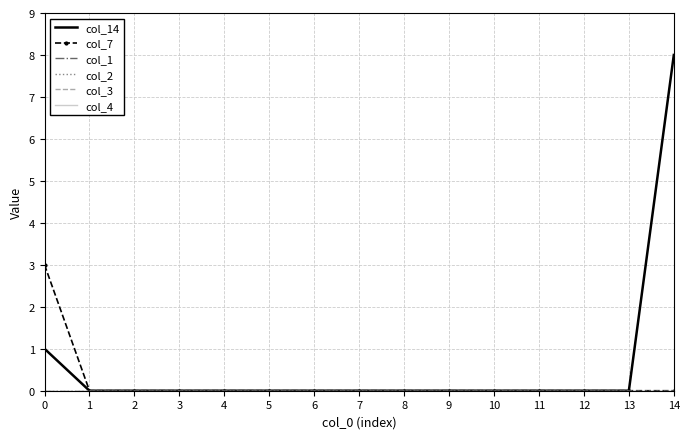

True or false: col_4 and col_14 intersect in this chart.

False